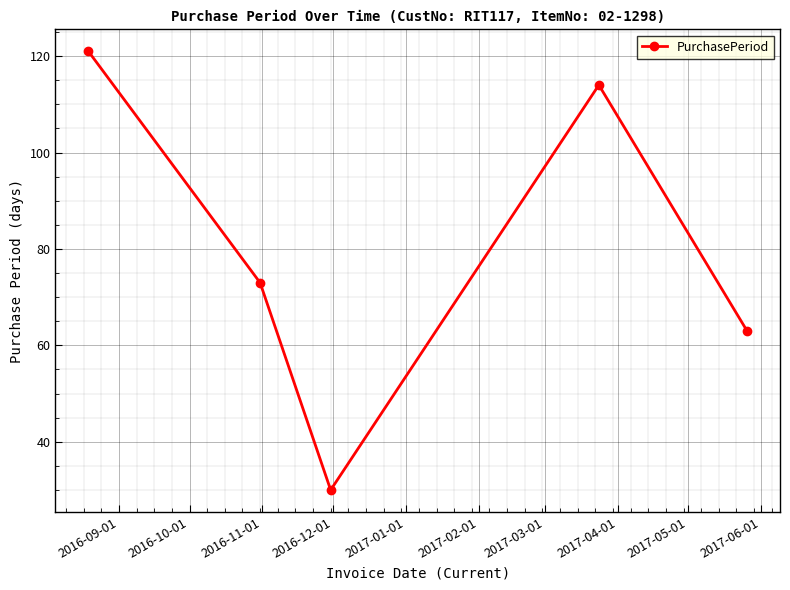

Reading left to right, what are all the values shown in this chart?

121	73	30	114	63